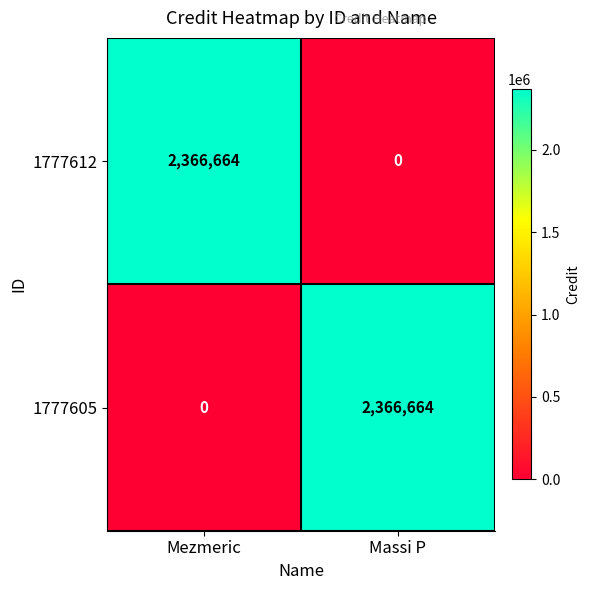

Reading left to right, what are all the values shown in this chart?

1777612: 2366664	0
1777605: 0	2366664